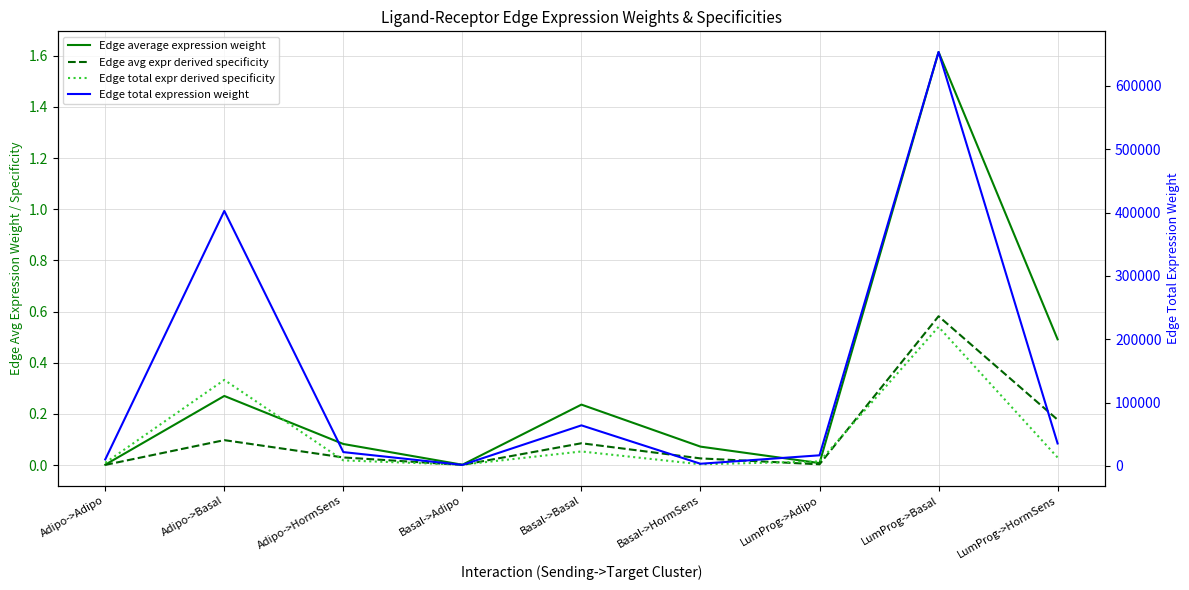

At how many categories does at least one series exceed 212936?

2